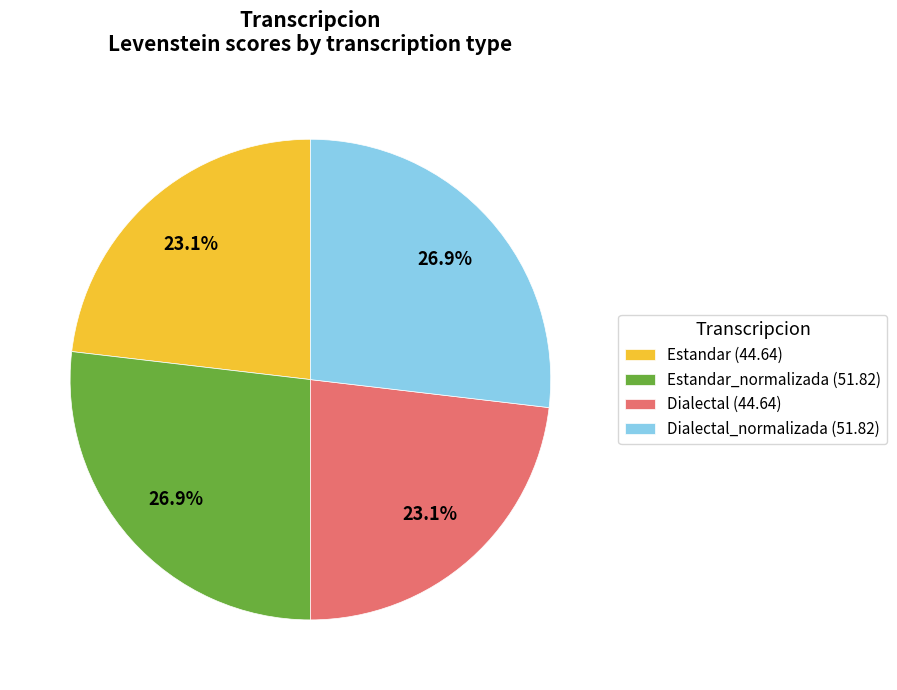

What percentage is NOT represented by Estandar (44.64)?

76.9%